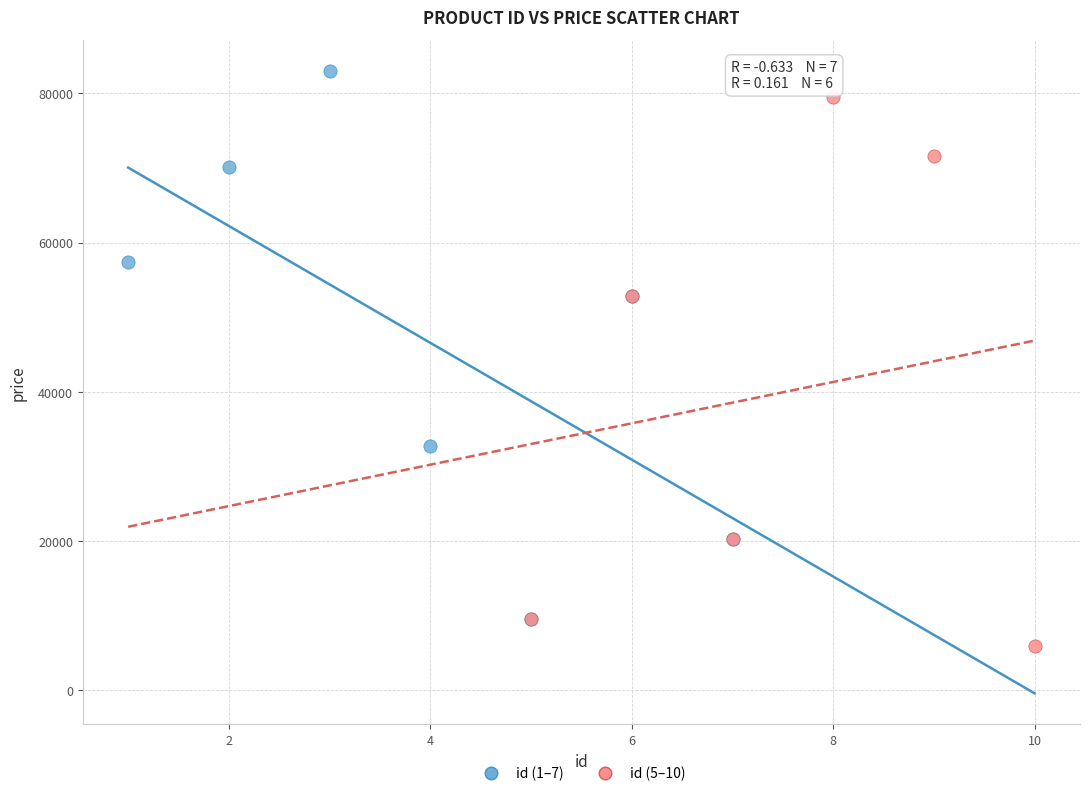

Which series contains the highest Y value?

id (1–7)